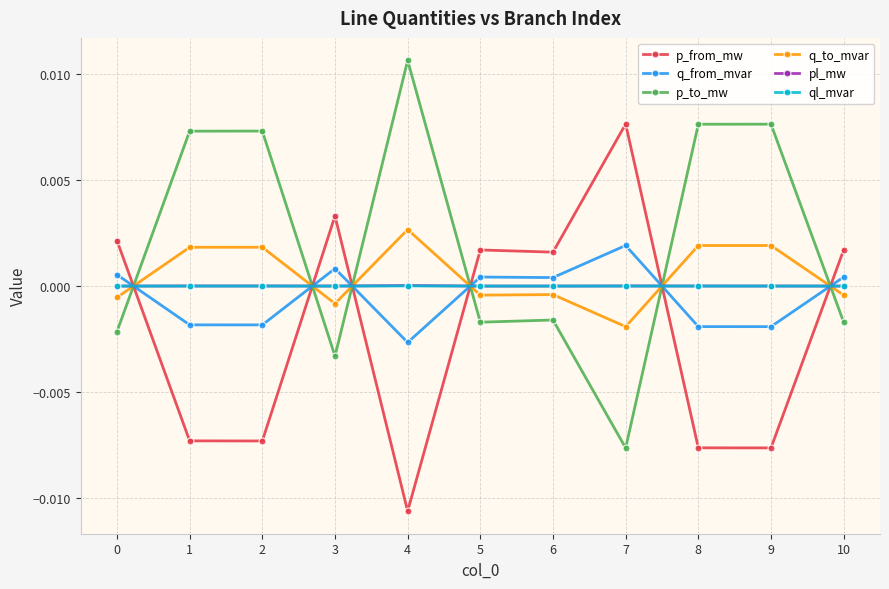

How many lines are shown in the chart?

6